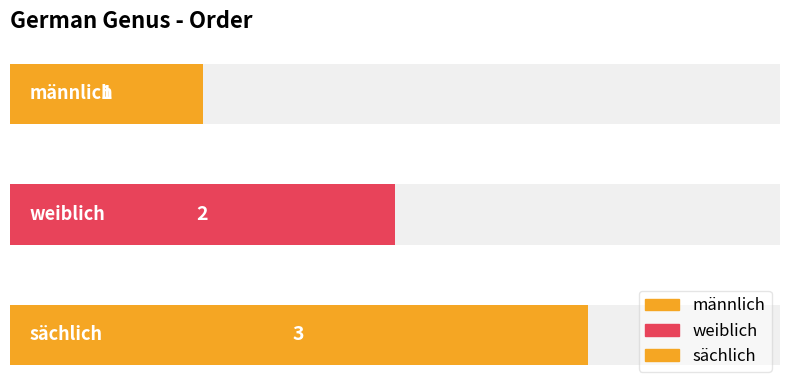

What is the difference between the maximum and minimum values?

2